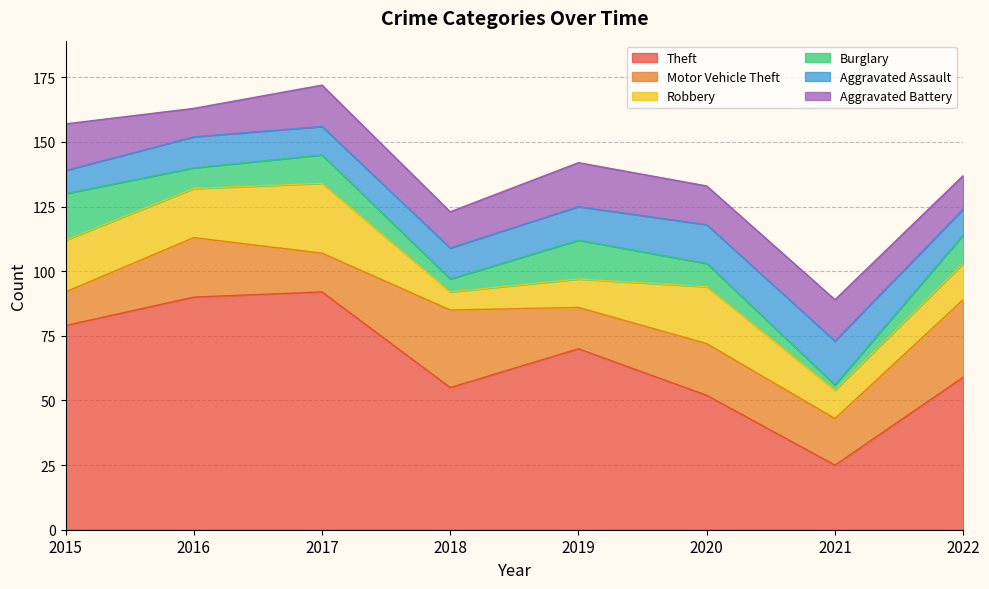

How many data points in Motor Vehicle Theft are less than 20?

4